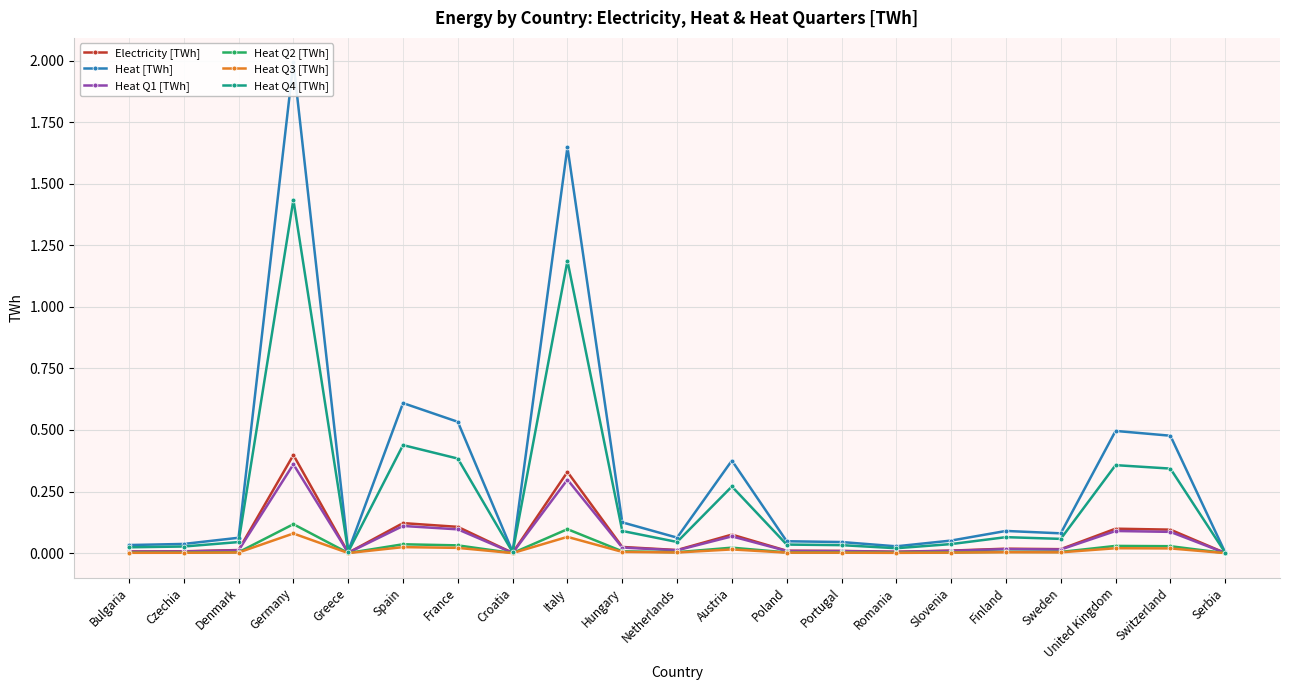

Reading left to right, extract all data points from this chart.

Electricity [TWh]: Bulgaria=0.0	Czechia=0.0	Denmark=0.0	Germany=0.4	Greece=0.0	Spain=0.1	France=0.1	Croatia=0.0	Italy=0.3	Hungary=0.0	Netherlands=0.0	Austria=0.1	Poland=0.0	Portugal=0.0	Romania=0.0	Slovenia=0.0	Finland=0.0	Sweden=0.0	United Kingdom=0.1	Switzerland=0.1	Serbia=0.0
Heat [TWh]: Bulgaria=0.0	Czechia=0.0	Denmark=0.1	Germany=2.0	Greece=0.0	Spain=0.6	France=0.5	Croatia=0.0	Italy=1.6	Hungary=0.1	Netherlands=0.1	Austria=0.4	Poland=0.0	Portugal=0.0	Romania=0.0	Slovenia=0.1	Finland=0.1	Sweden=0.1	United Kingdom=0.5	Switzerland=0.5	Serbia=0.0
Heat Q1 [TWh]: Bulgaria=0.0	Czechia=0.0	Denmark=0.0	Germany=0.4	Greece=0.0	Spain=0.1	France=0.1	Croatia=0.0	Italy=0.3	Hungary=0.0	Netherlands=0.0	Austria=0.1	Poland=0.0	Portugal=0.0	Romania=0.0	Slovenia=0.0	Finland=0.0	Sweden=0.0	United Kingdom=0.1	Switzerland=0.1	Serbia=0.0
Heat Q2 [TWh]: Bulgaria=0.0	Czechia=0.0	Denmark=0.0	Germany=0.1	Greece=0.0	Spain=0.0	France=0.0	Croatia=0.0	Italy=0.1	Hungary=0.0	Netherlands=0.0	Austria=0.0	Poland=0.0	Portugal=0.0	Romania=0.0	Slovenia=0.0	Finland=0.0	Sweden=0.0	United Kingdom=0.0	Switzerland=0.0	Serbia=0.0
Heat Q3 [TWh]: Bulgaria=0.0	Czechia=0.0	Denmark=0.0	Germany=0.1	Greece=0.0	Spain=0.0	France=0.0	Croatia=0.0	Italy=0.1	Hungary=0.0	Netherlands=0.0	Austria=0.0	Poland=0.0	Portugal=0.0	Romania=0.0	Slovenia=0.0	Finland=0.0	Sweden=0.0	United Kingdom=0.0	Switzerland=0.0	Serbia=0.0
Heat Q4 [TWh]: Bulgaria=0.0	Czechia=0.0	Denmark=0.0	Germany=1.4	Greece=0.0	Spain=0.4	France=0.4	Croatia=0.0	Italy=1.2	Hungary=0.1	Netherlands=0.0	Austria=0.3	Poland=0.0	Portugal=0.0	Romania=0.0	Slovenia=0.0	Finland=0.1	Sweden=0.1	United Kingdom=0.4	Switzerland=0.3	Serbia=0.0